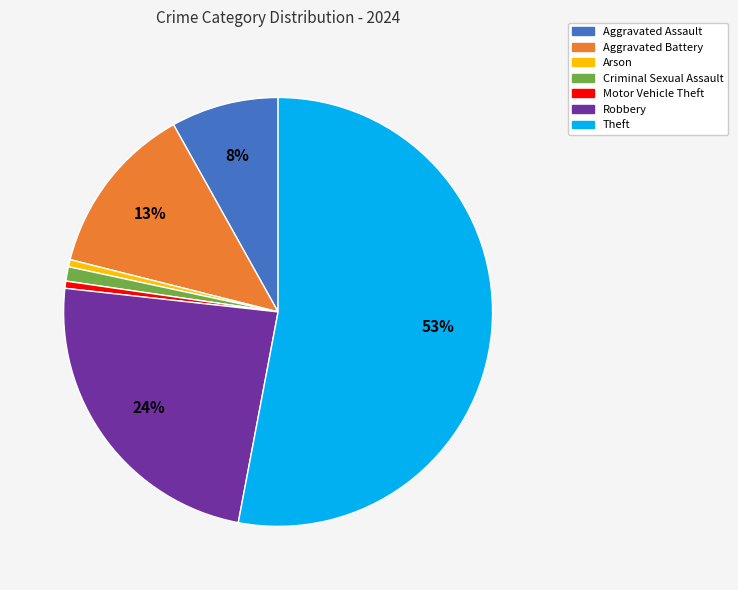

Between Theft and Aggravated Assault, which is larger?

Theft